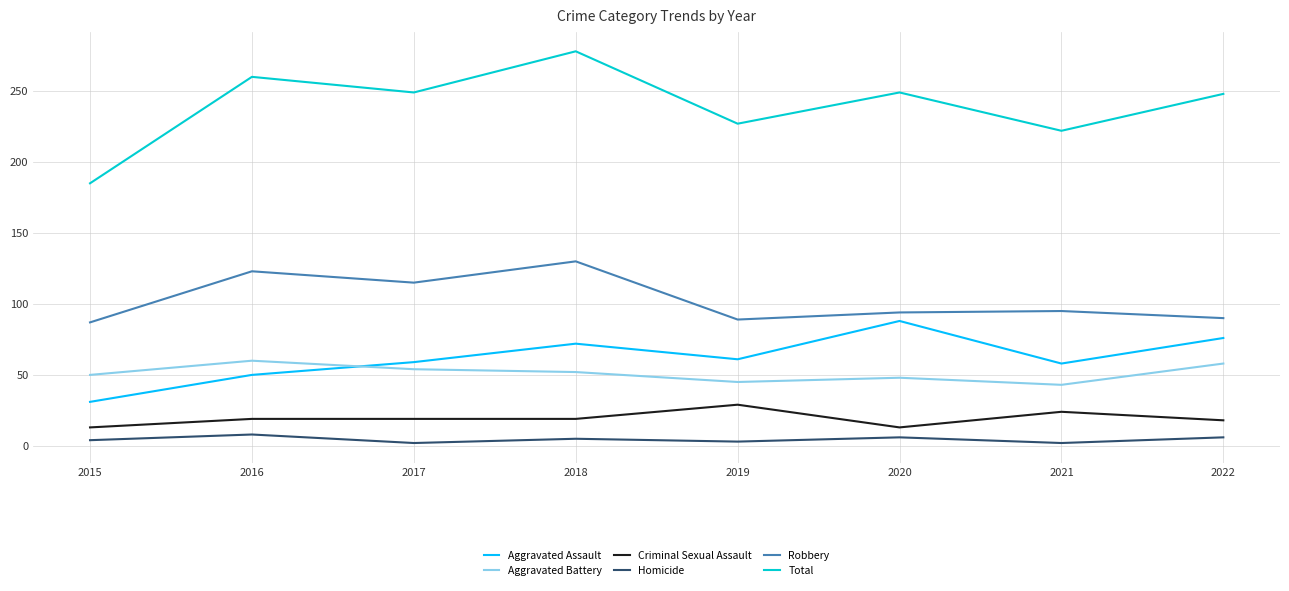

Is this an area chart (filled region under the line)?

No